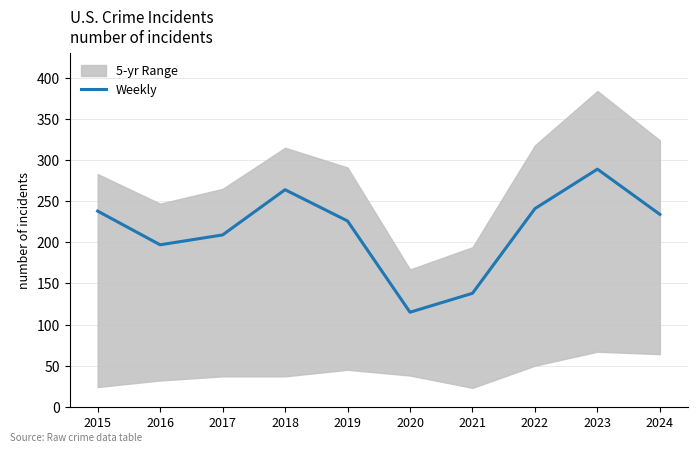

Approximately how many times larger is the value at 2020 compared to 2017?

0.6